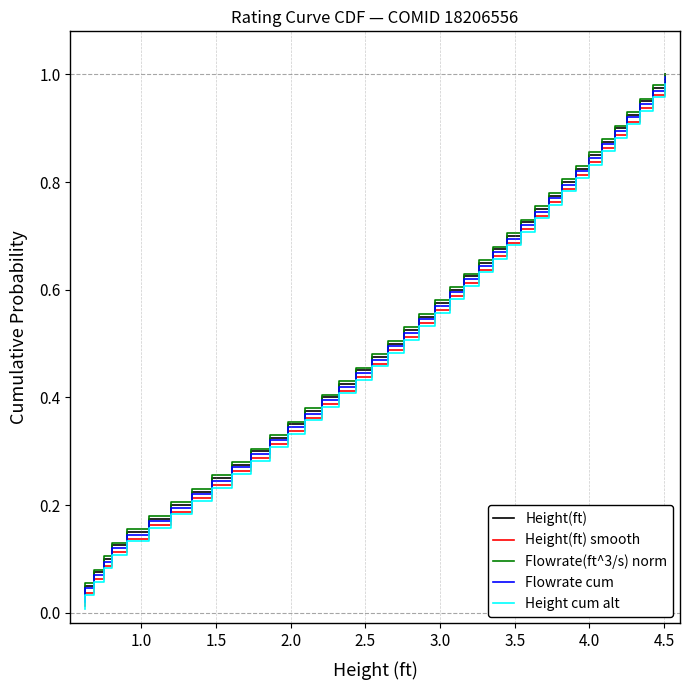

True or false: Height cum alt and Height(ft) intersect in this chart.

False